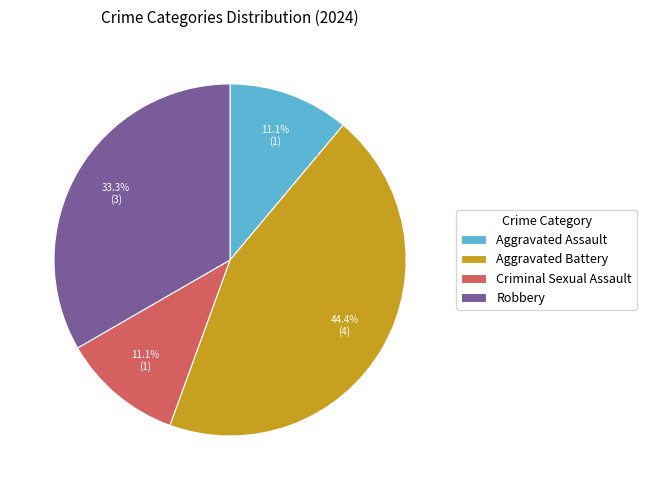

To the nearest percent, what is the combined percentage of Criminal Sexual Assault and Robbery?

44%